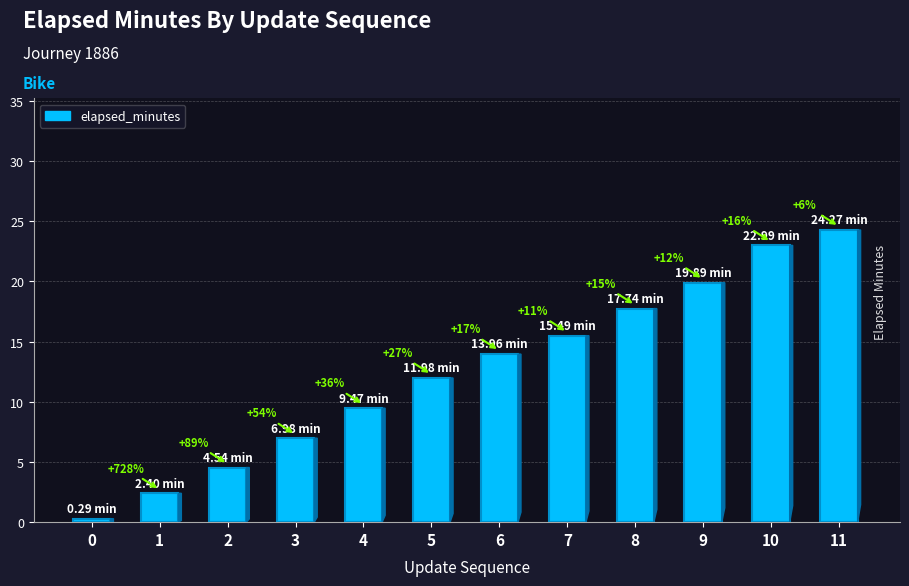

How many bars are there in total?

12